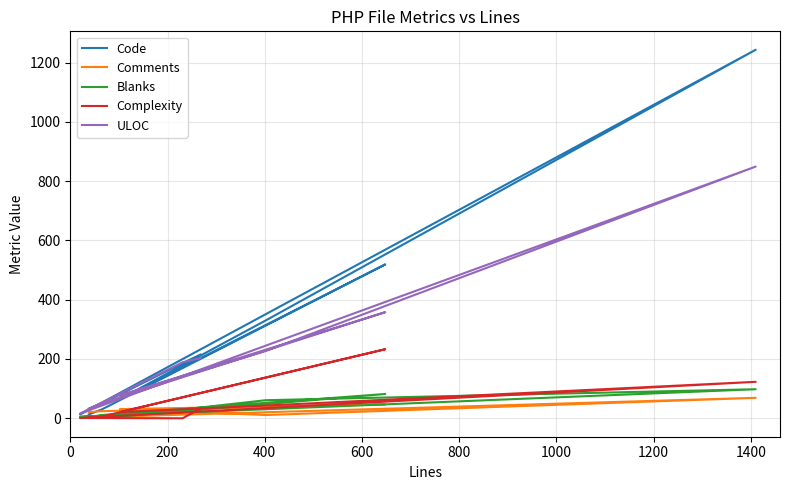

Which series has the widest spread of values?

Code